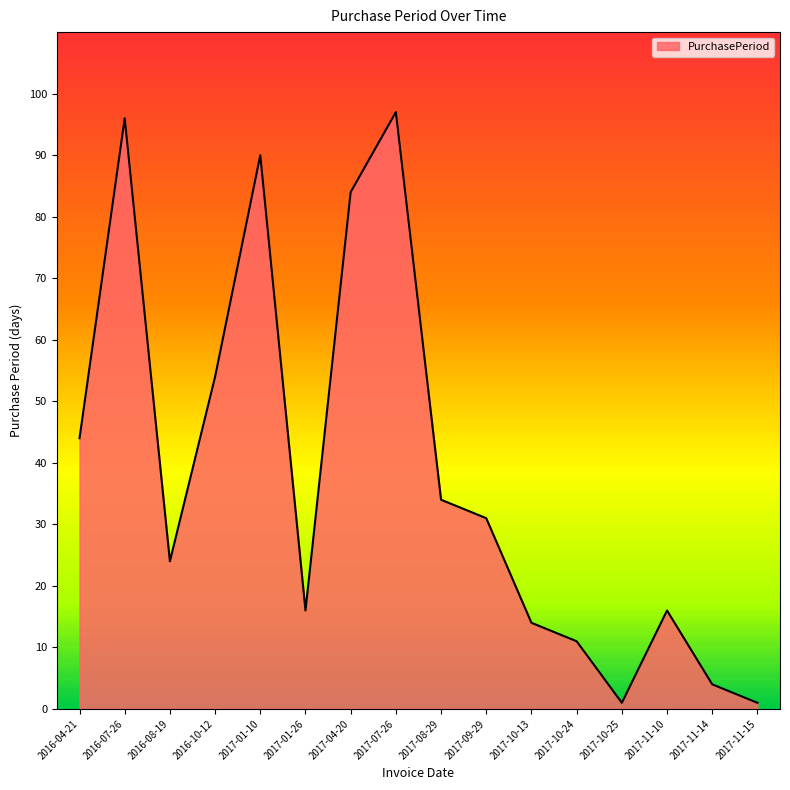

How many lines are shown in the chart?

1